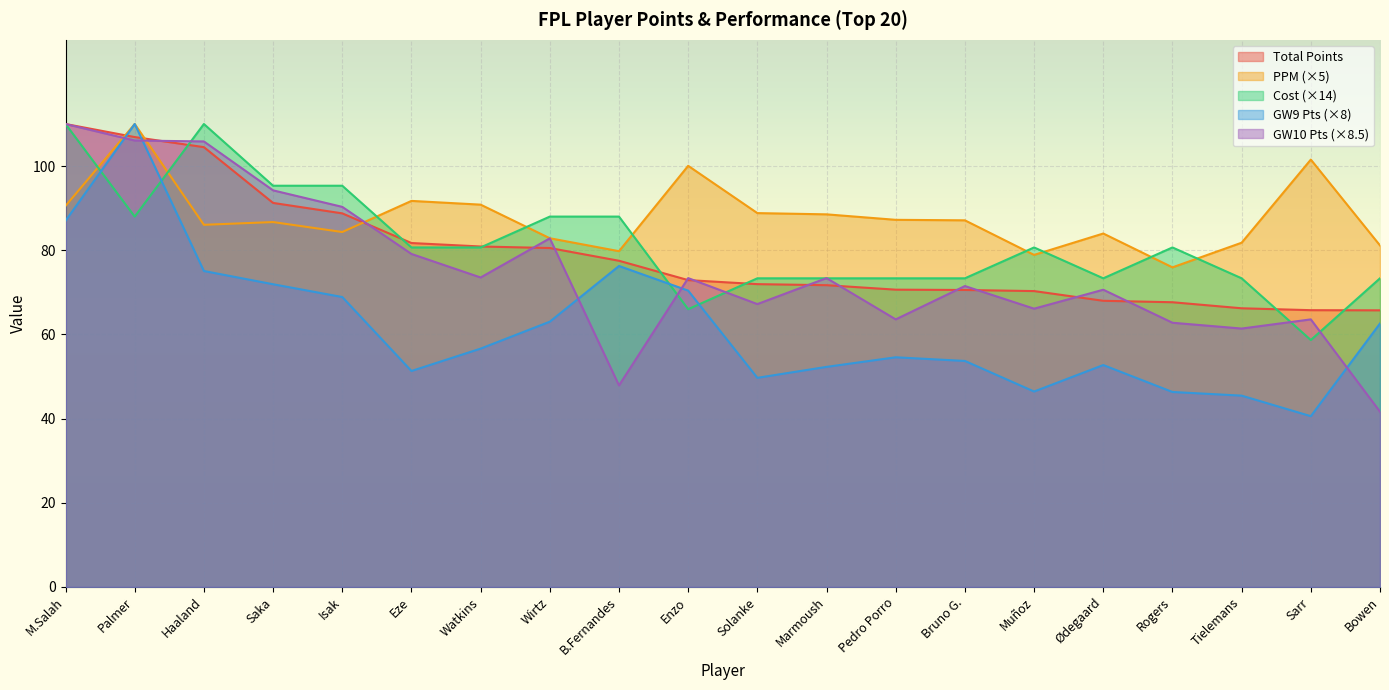

How many interior local peaks does the gw10 series have?

6